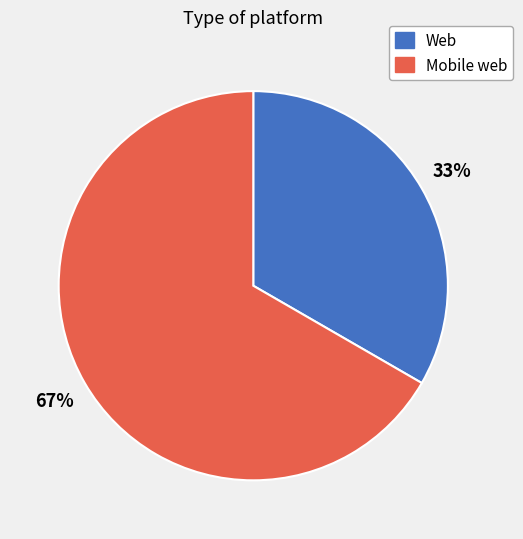

To the nearest percent, what percentage of the pie is Web?

33%